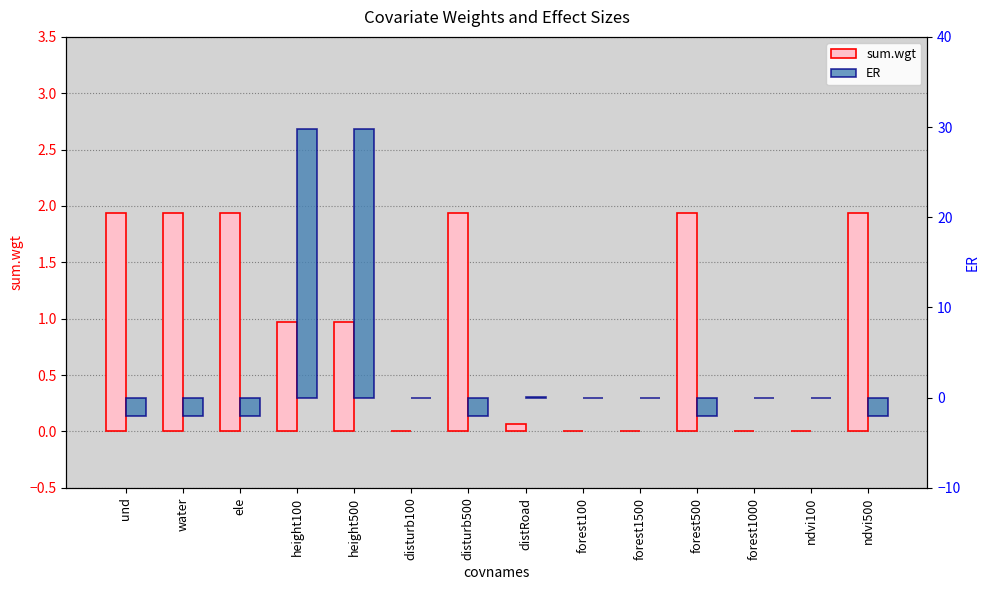

At which category is the sum across all series the highest?

height100